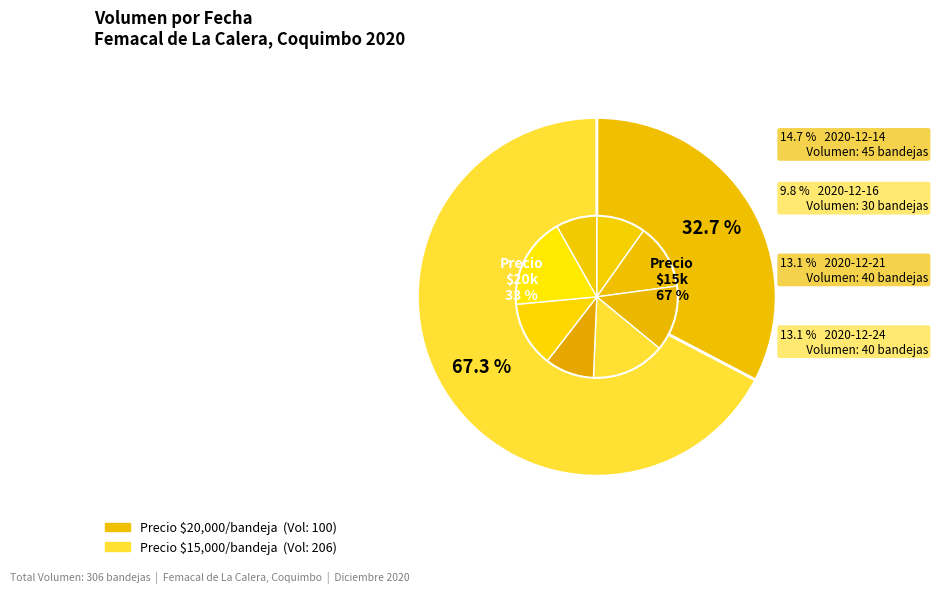

To the nearest percent, what percentage of the pie is 2020-12-24?

13%